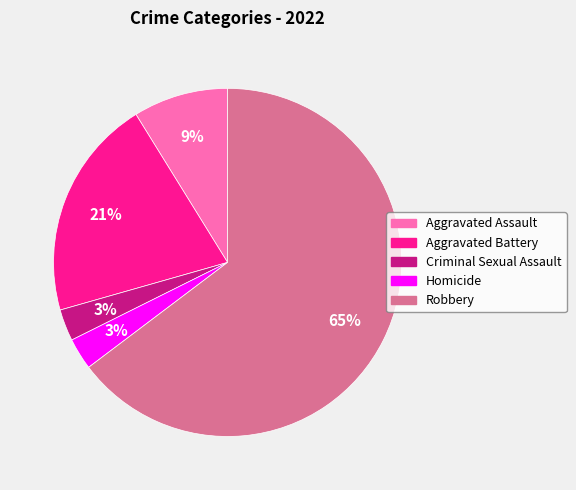

Is Aggravated Assault the majority of the pie?

No